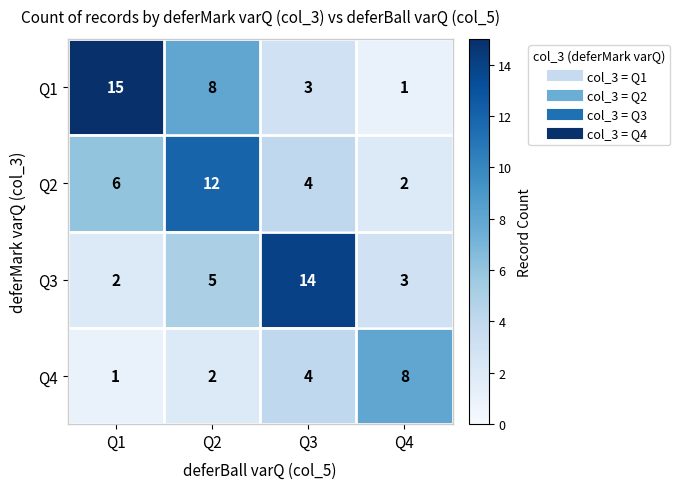

At Q2, list the series in order from smallest to largest.

Q4, Q3, Q1, Q2